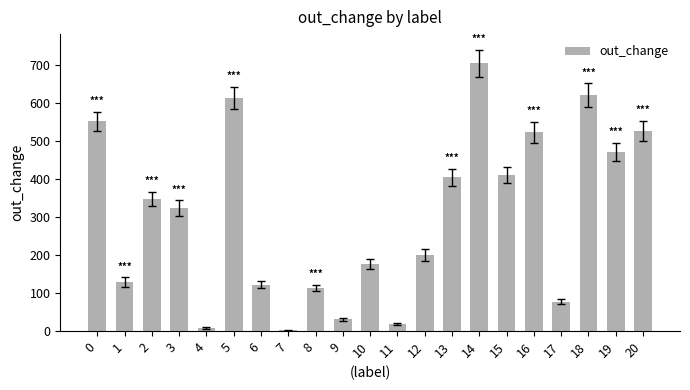

Are the bars horizontal?

No